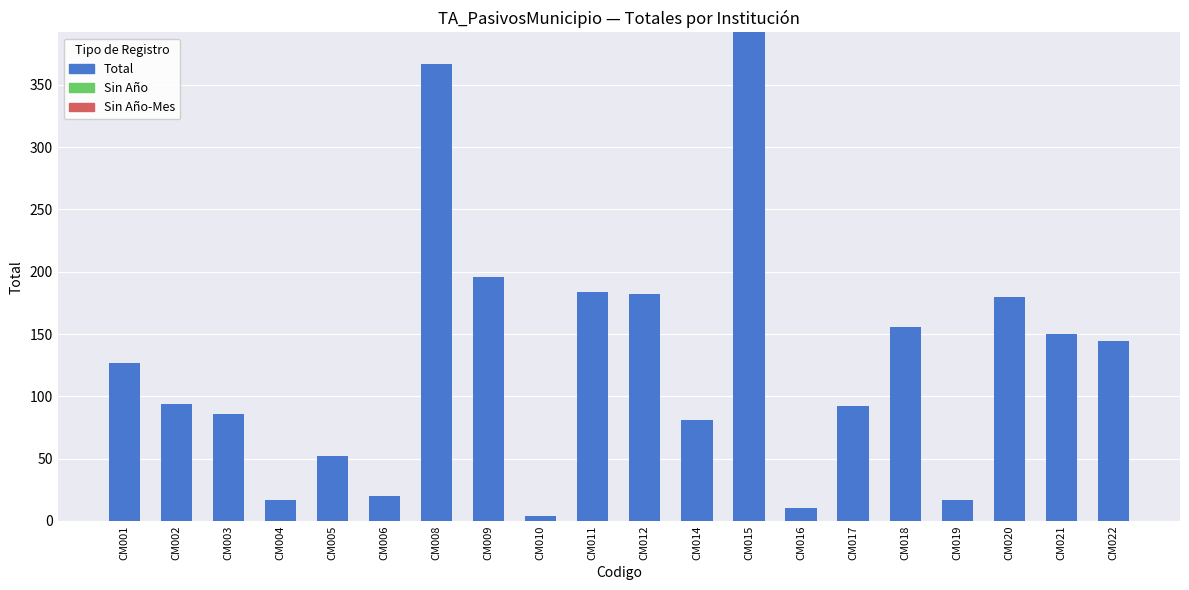

What is the ratio of the value at CM009 to the value at CM004?

11.5